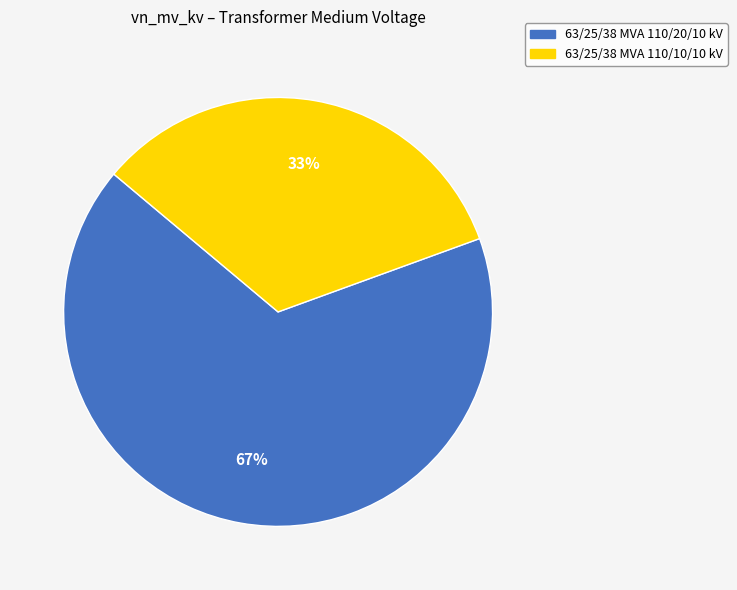

Is 63/25/38 MVA 110/20/10 kV the majority of the pie?

Yes